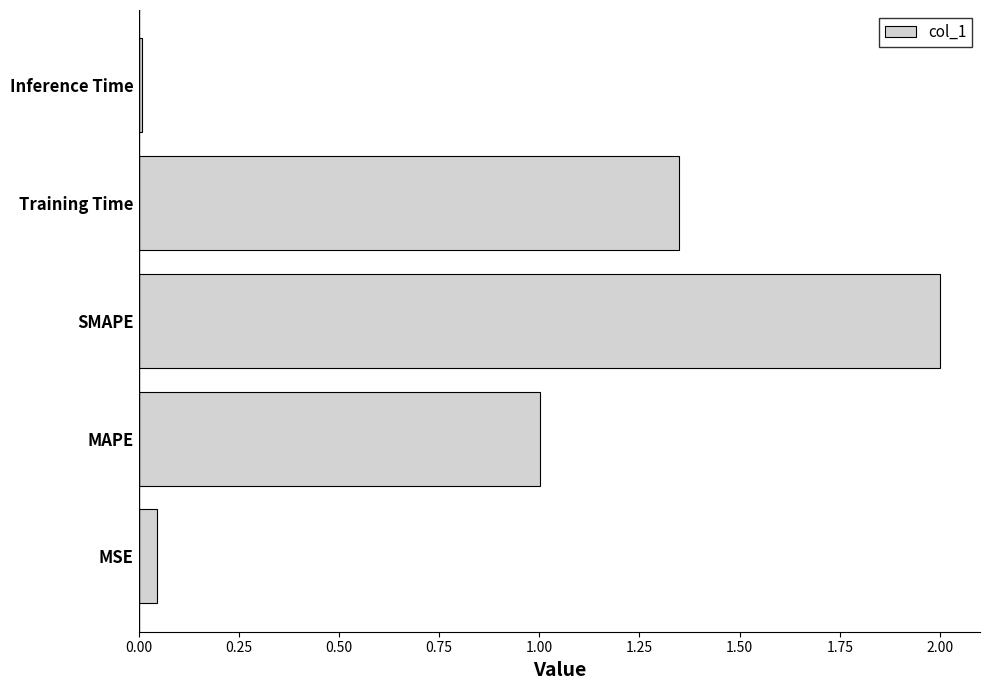

The chart shows a value of 0.0 at MSE. True or false?

True